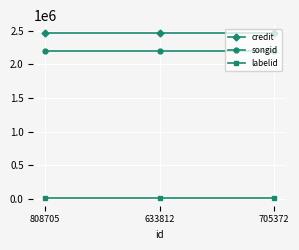

What is the label of the 1st point from the right?

705372